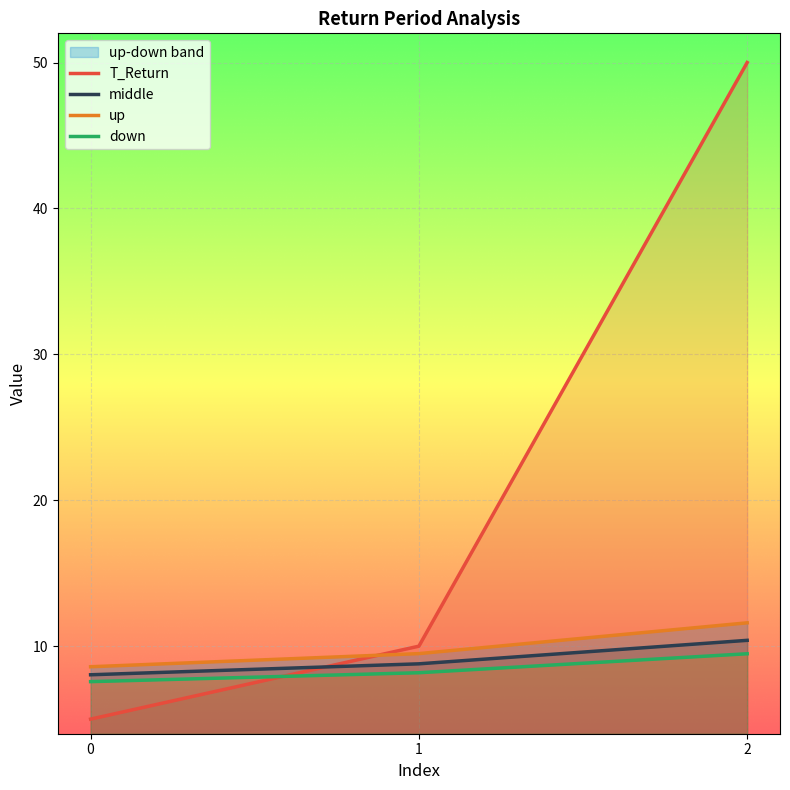

What are all the series names shown in the legend?

T_Return, middle, up, down